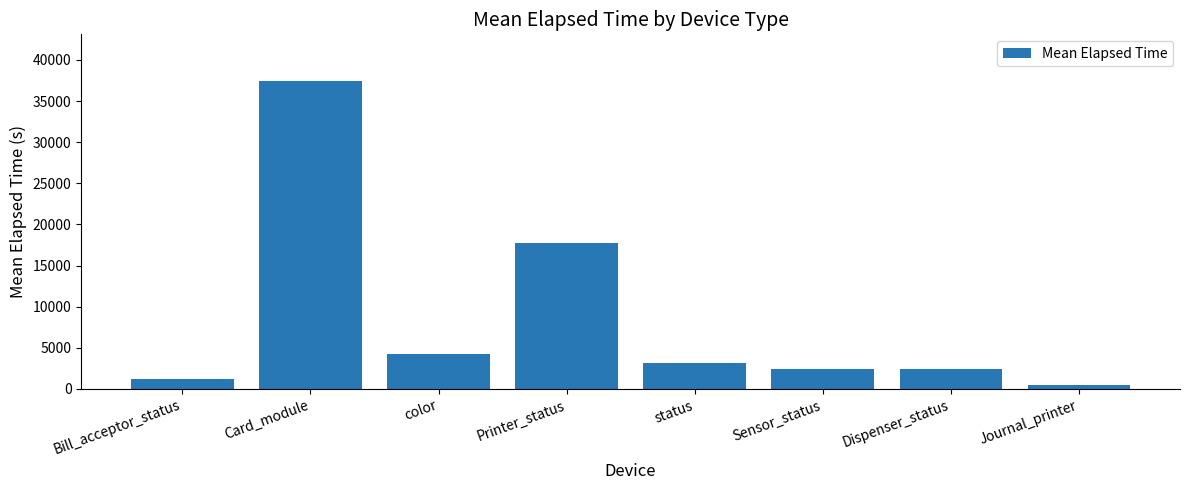

Count the number of data series in this chart.

1